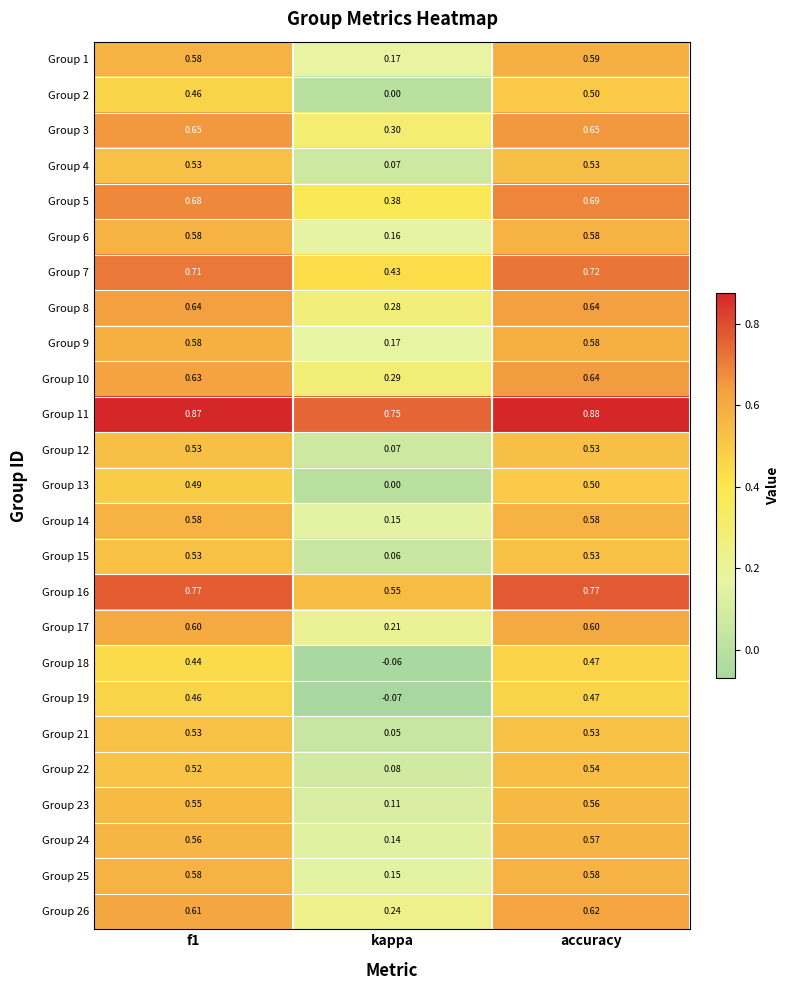

Which category has the lowest value across all series?

kappa